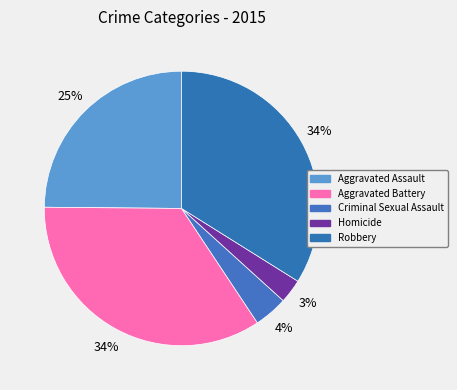

Which slice is the smallest?

Homicide